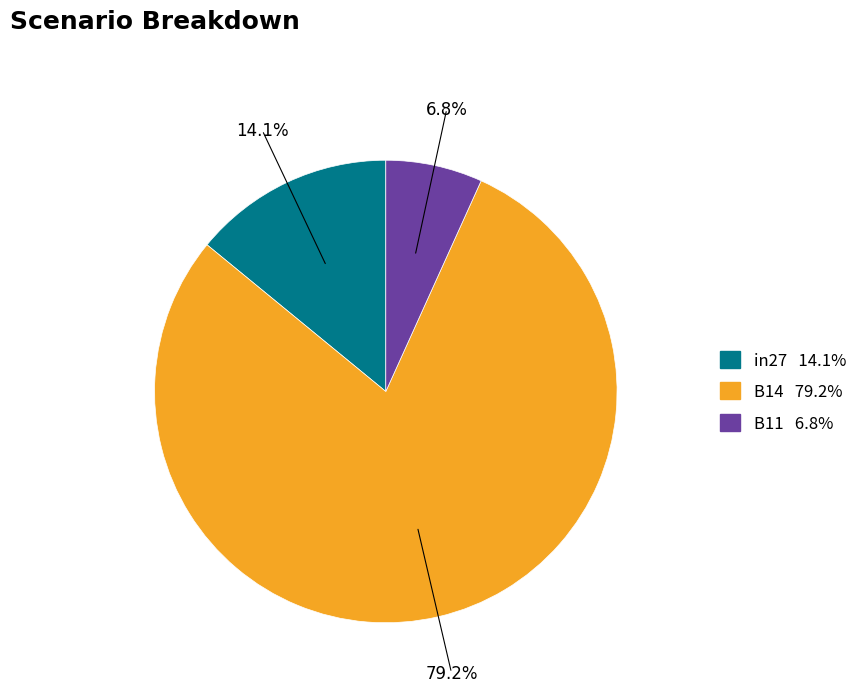

Which category has the smallest portion of the pie?

B11